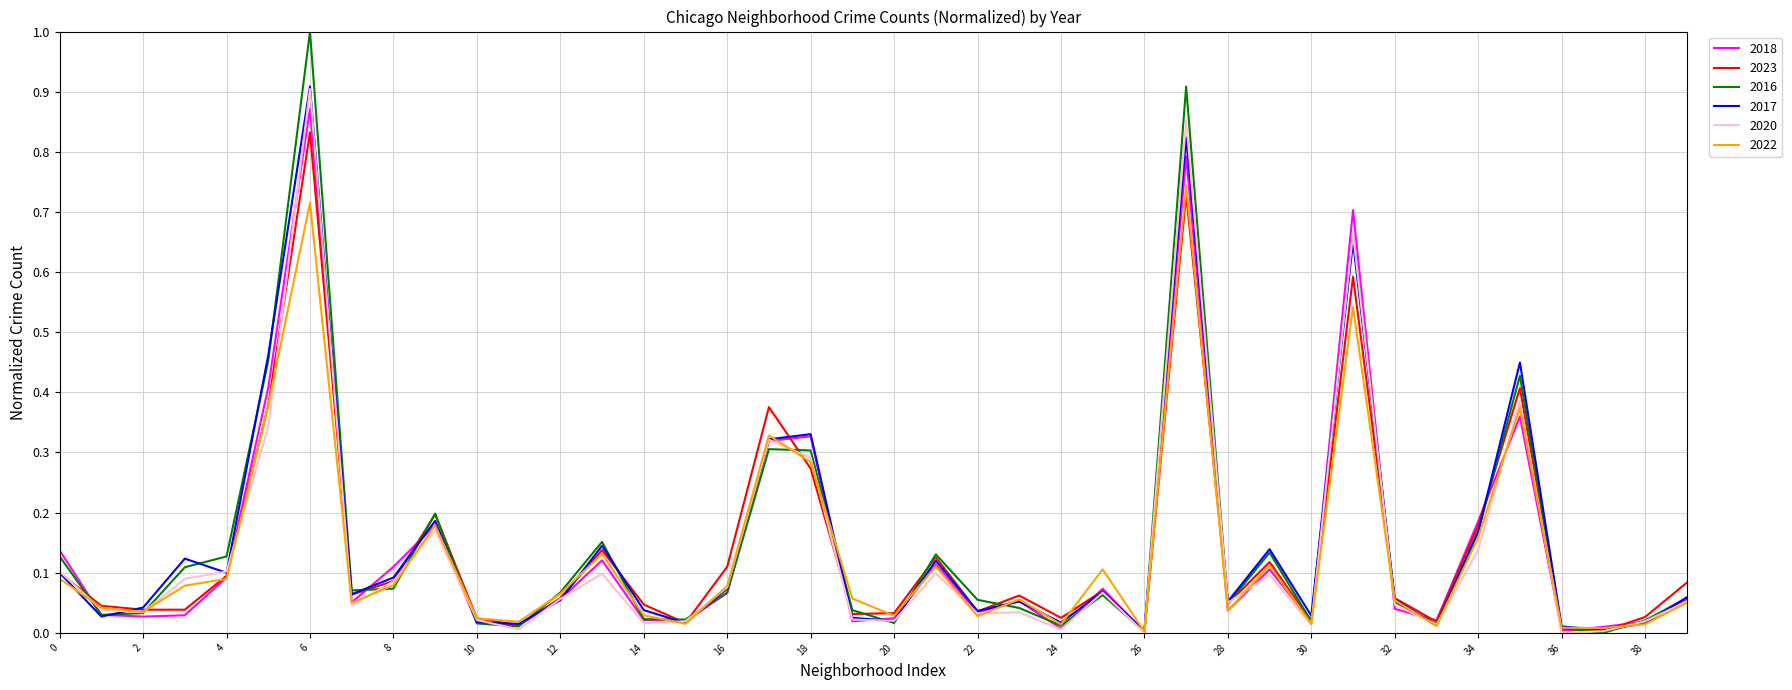

Which series has the largest range (max minus min)?

2016